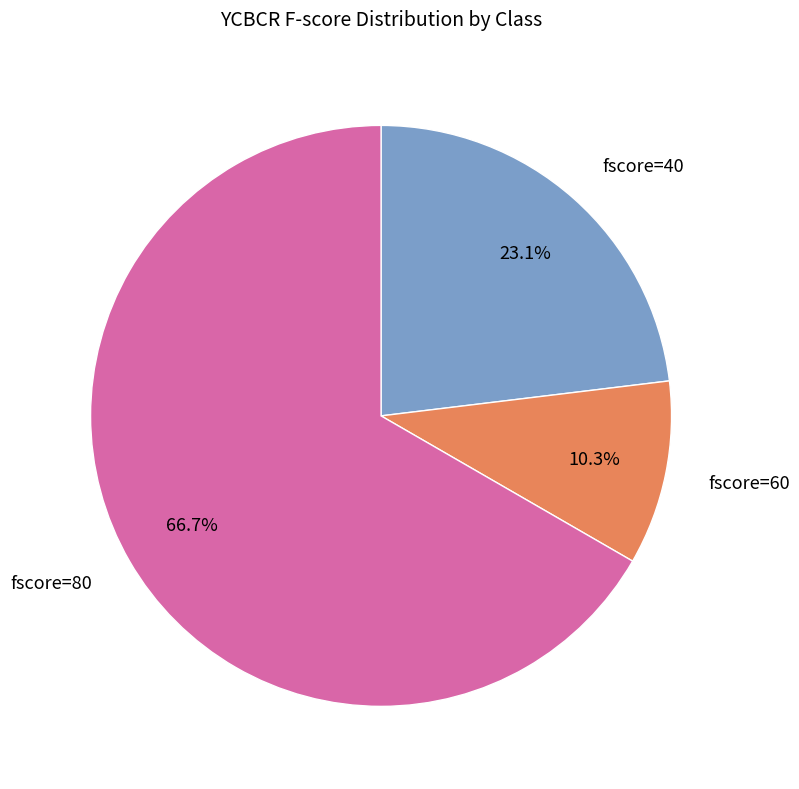

Which slice is the smallest?

fscore=60